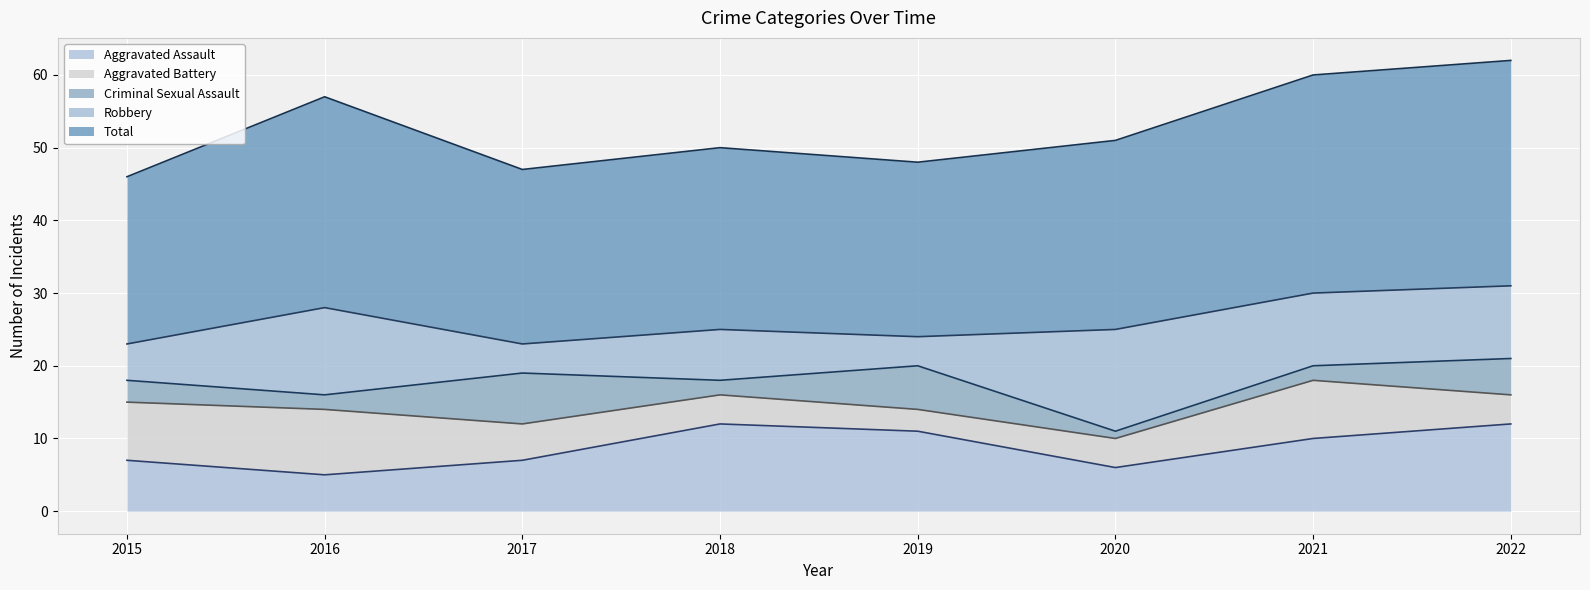

What is the difference between the second highest and second lowest values in the Criminal Sexual Assault series?

4